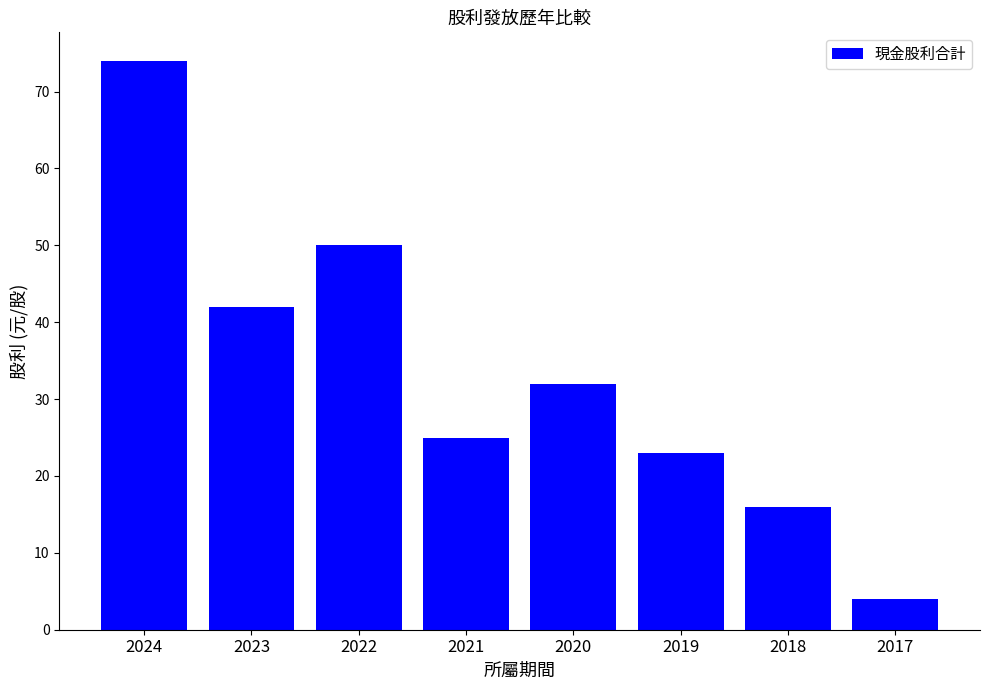

How many distinct data groups are displayed?

1